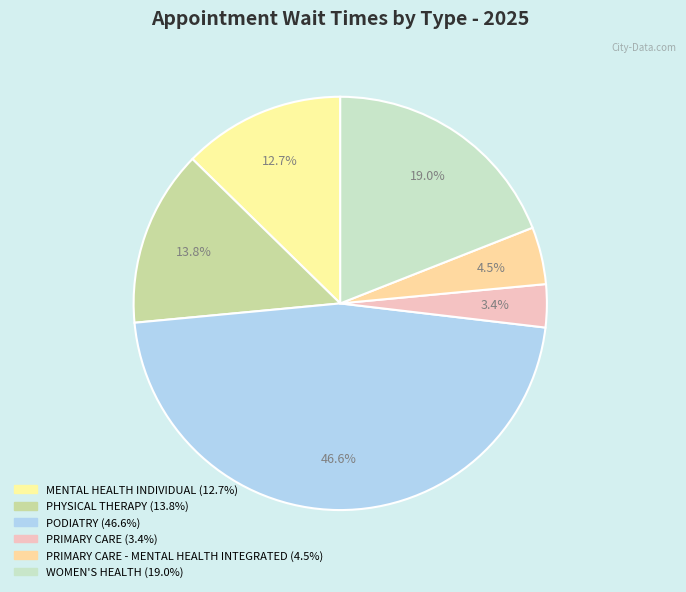

Count the number of slices in the pie.

6